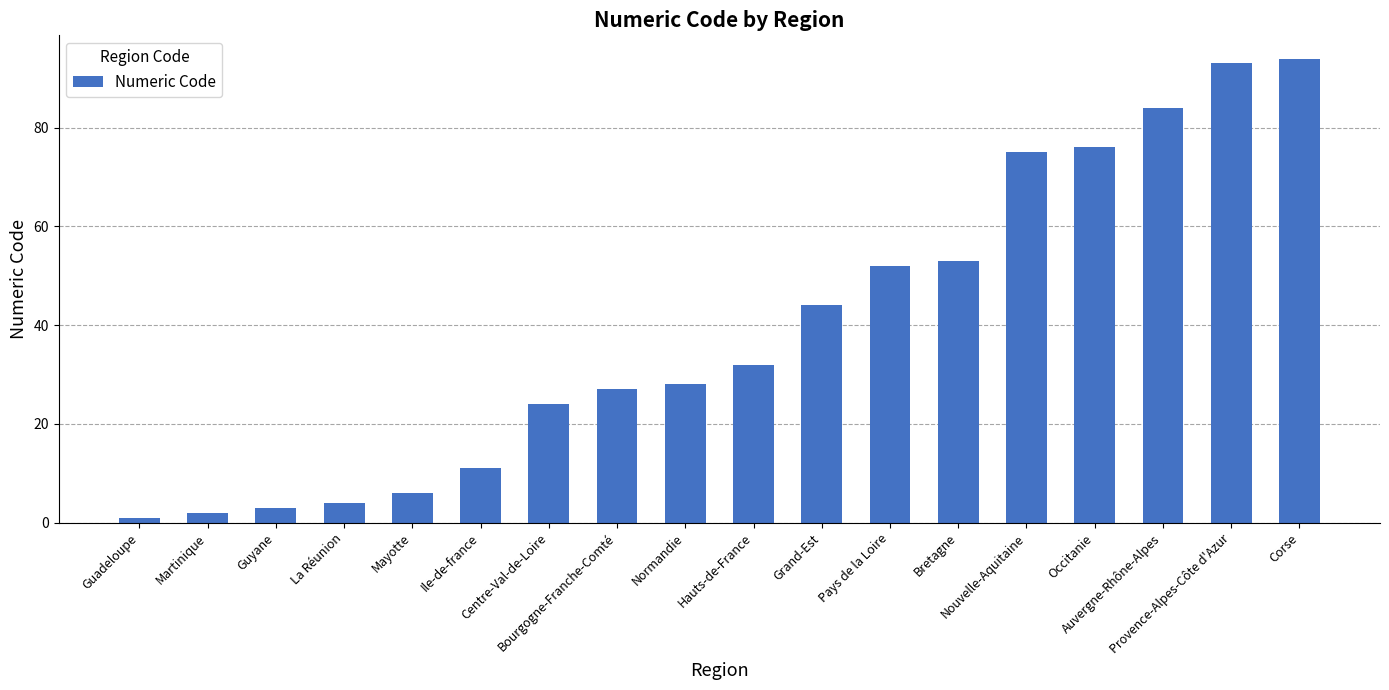

What position from the right is Nouvelle-Aquitaine?

5